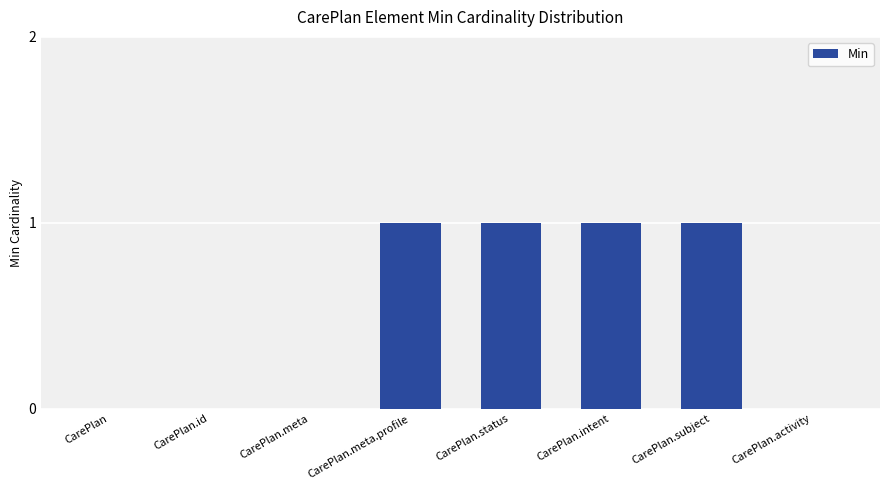

What is the change in value from CarePlan.meta to CarePlan.status?

+1